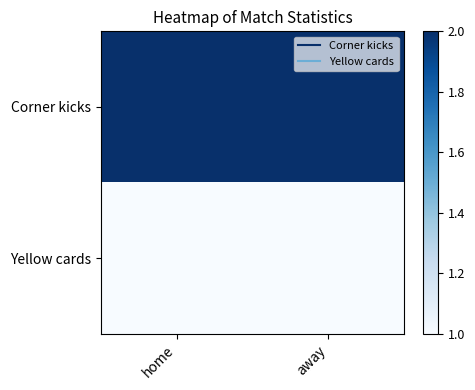

What is the total value across all series at away?

3